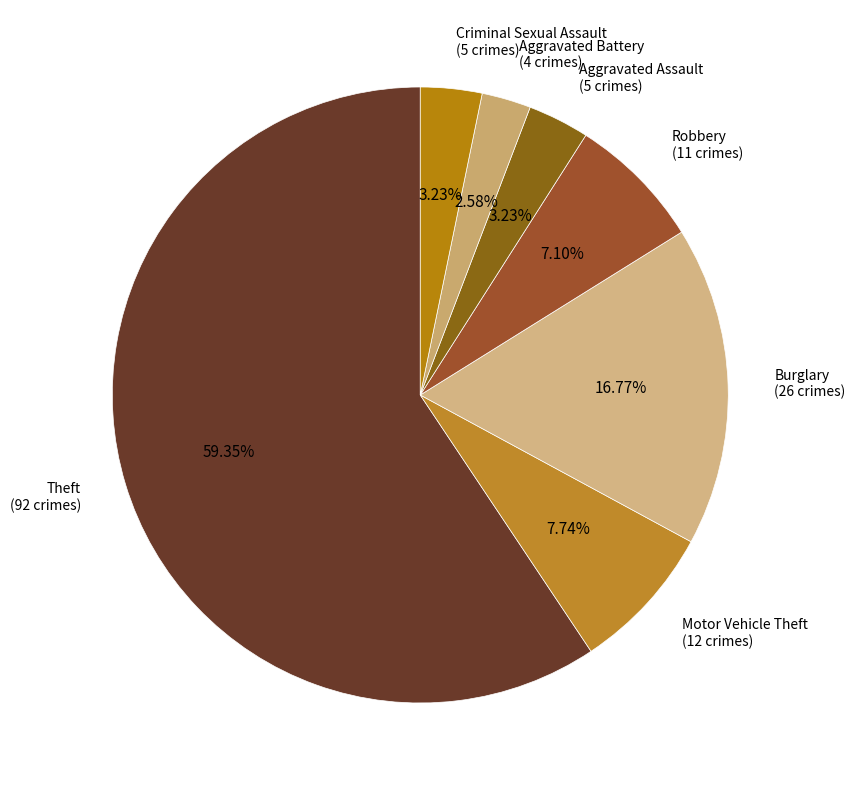

How many slices are in this pie chart?

7